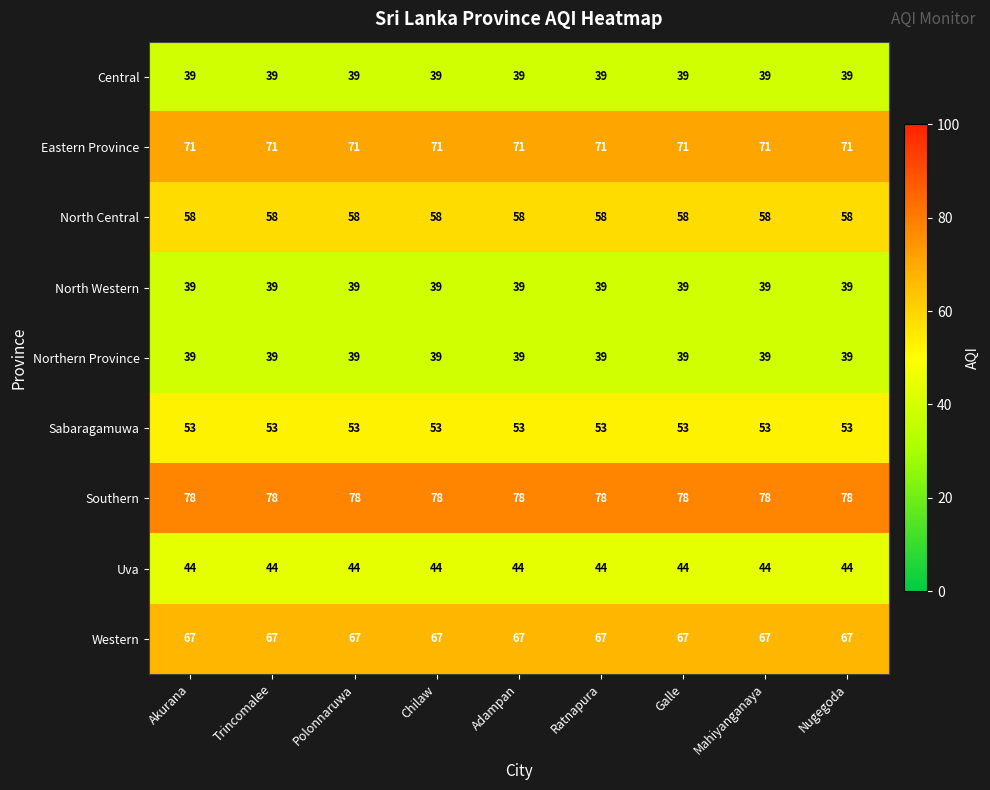

What is the difference between the highest and lowest values at Nugegoda?

39